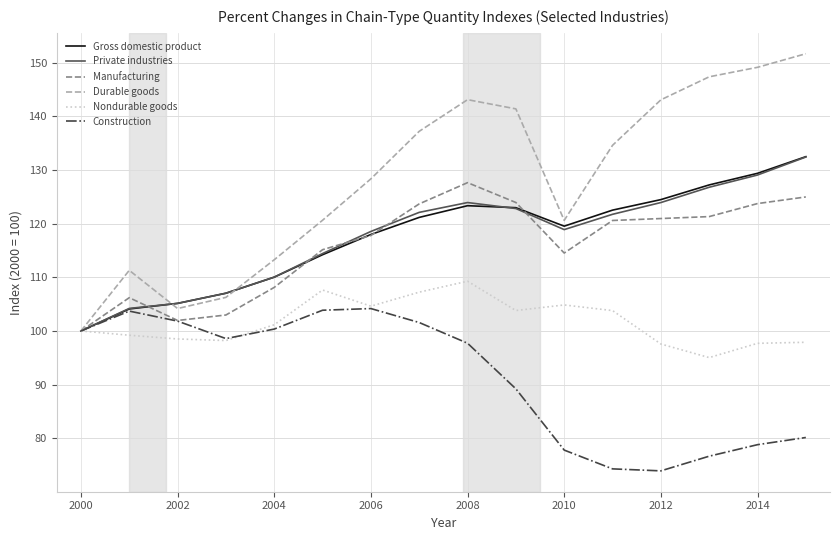

Which series has the largest total across all categories?

Durable goods